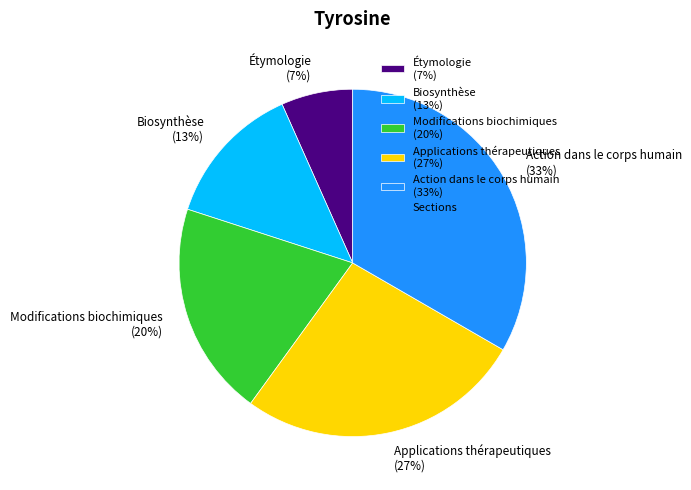

Is the sum of Action dans le corps humain (33%) and Applications thérapeutiques (27%) greater than half?

Yes